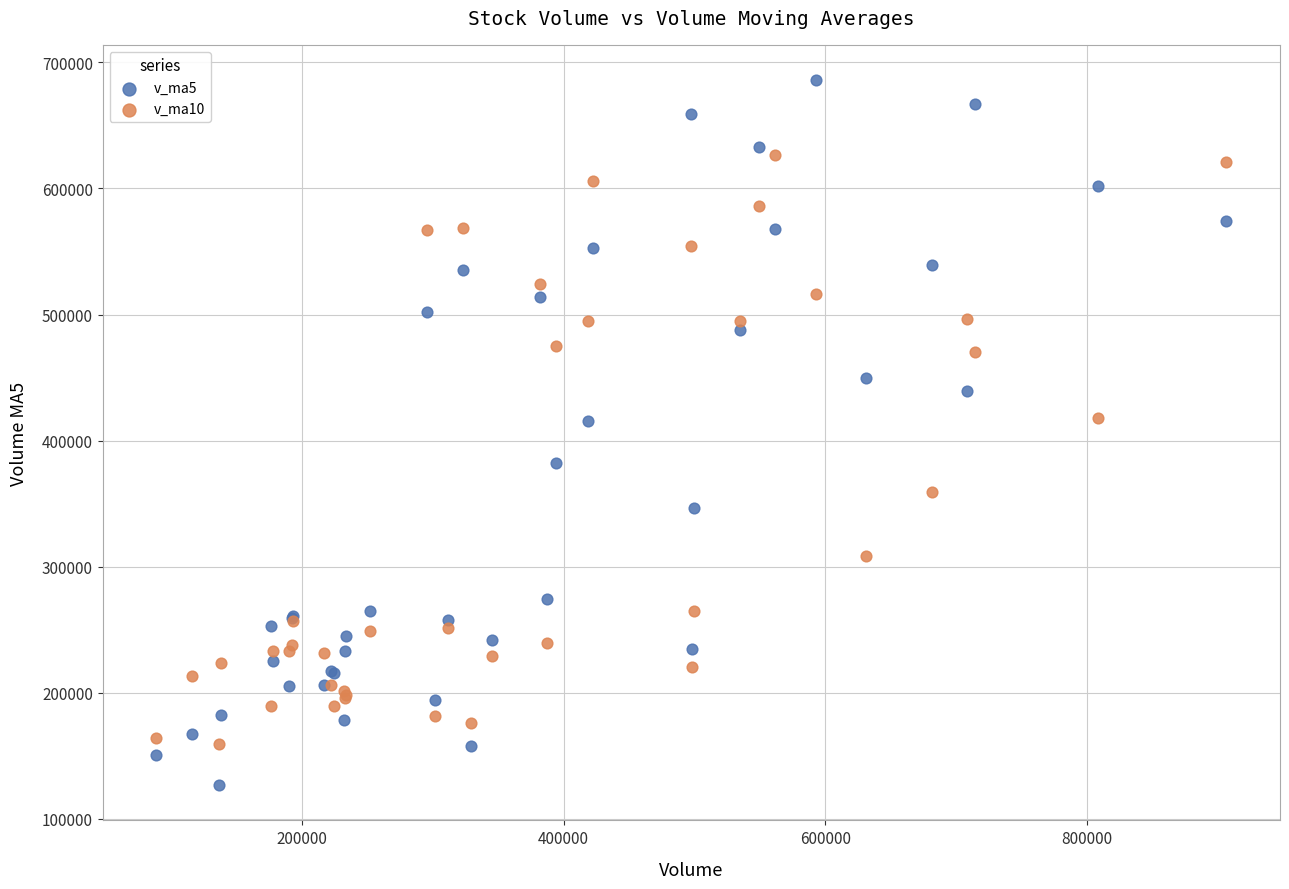

In the v_ma10 series, what Y value is closest to 393205?

418160.5